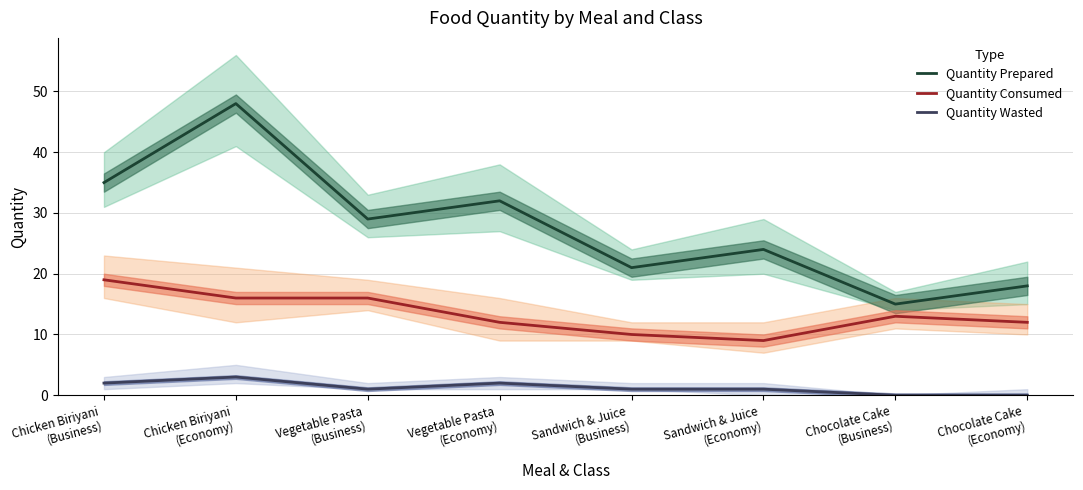

How many values in Quantity Wasted are above zero?

6